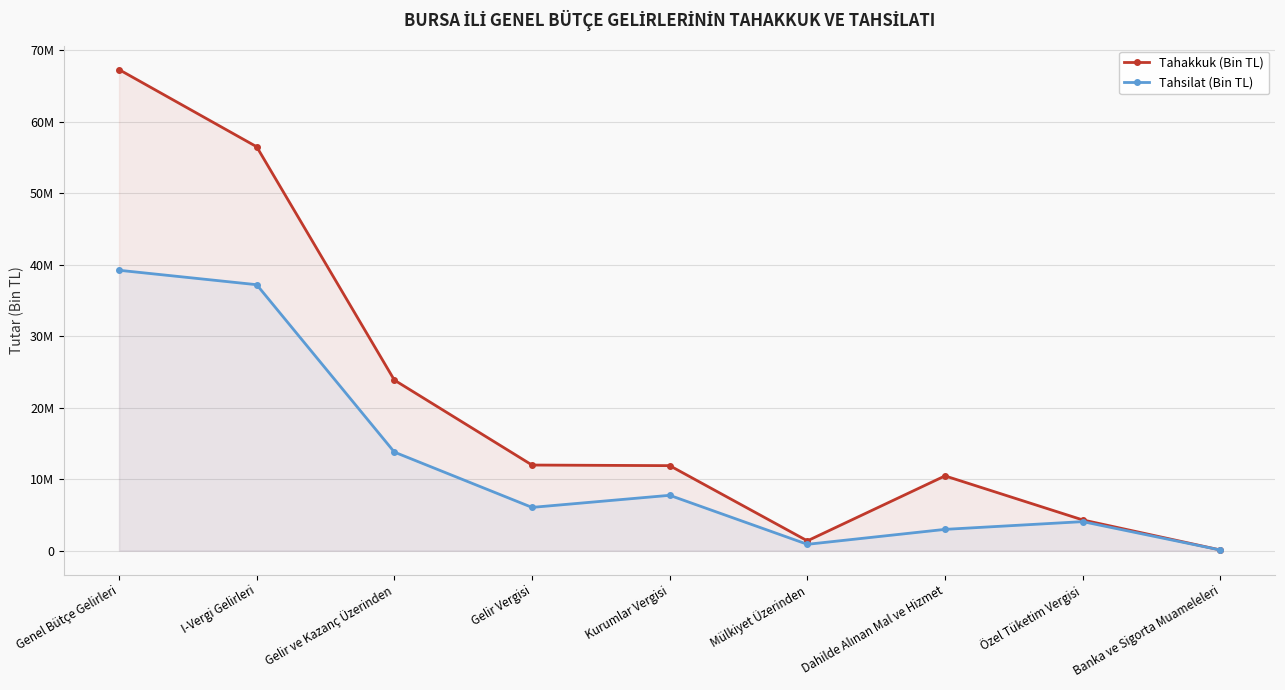

At which category is the sum across all series the highest?

Genel Bütçe Gelirleri